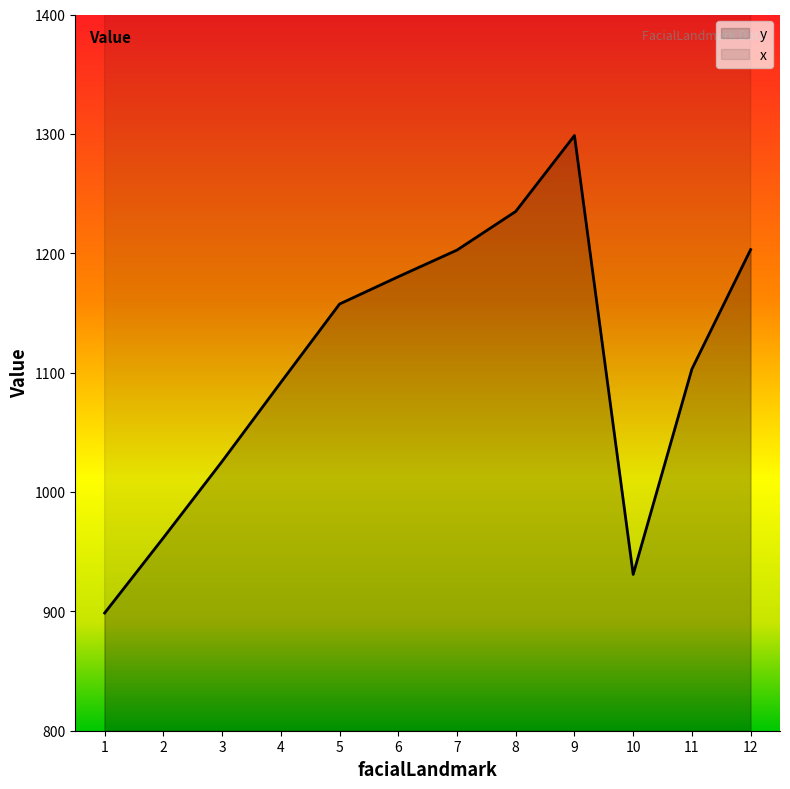

Reading left to right, what are all the values shown in this chart?

y: 1=898.6	2=961.6	3=1025.6	4=1091.8	5=1157.5	6=1180.3	7=1202.7	8=1235.0	9=1298.6	10=930.9	11=1103.0	12=1203.0
x: 1=1798.9	2=1832.9	3=1874.9	4=1896.8	5=1801.9	6=1798.5	7=1800.7	8=1815.1	9=1798.9	10=1682.1	11=1770.1	12=1734.1